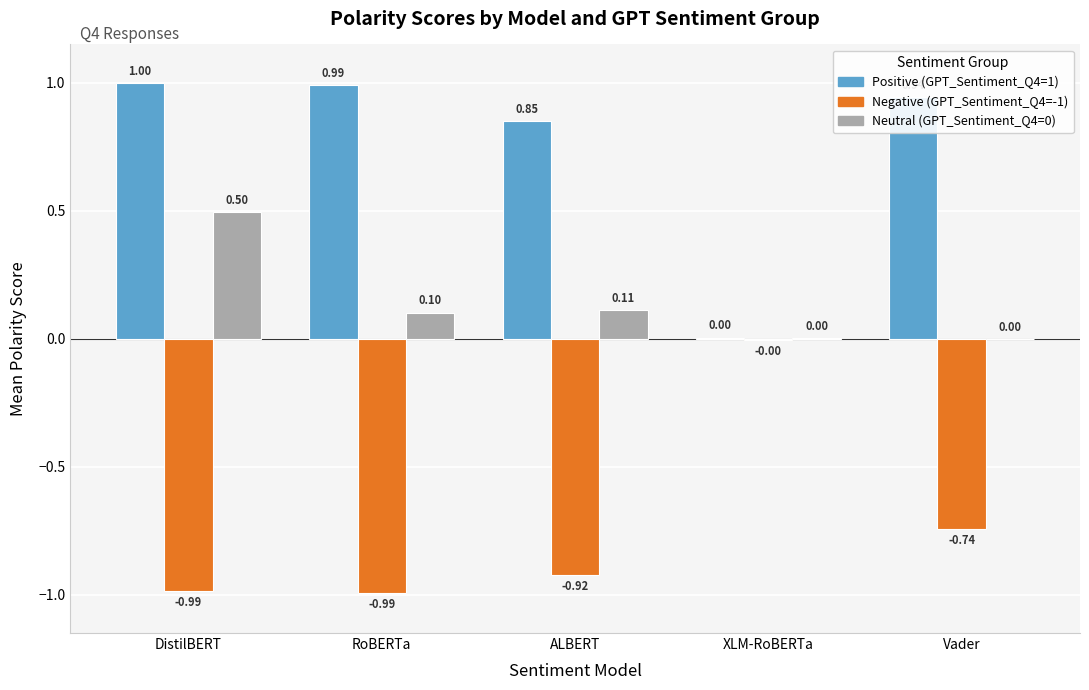

Which category has the highest value across all series?

DistilBERT